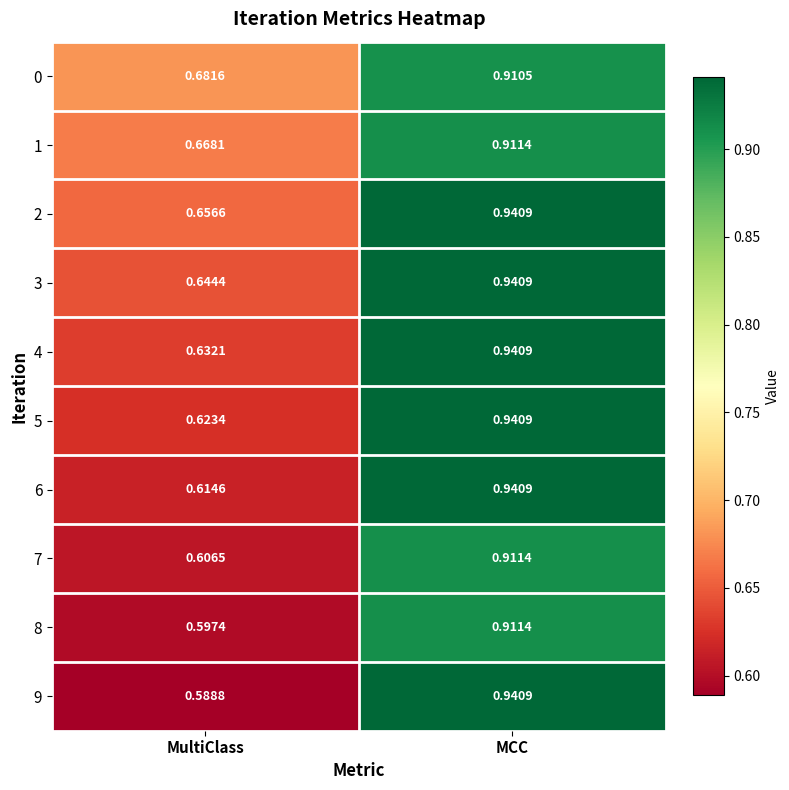

Which label corresponds to the smallest value in the chart?

MultiClass